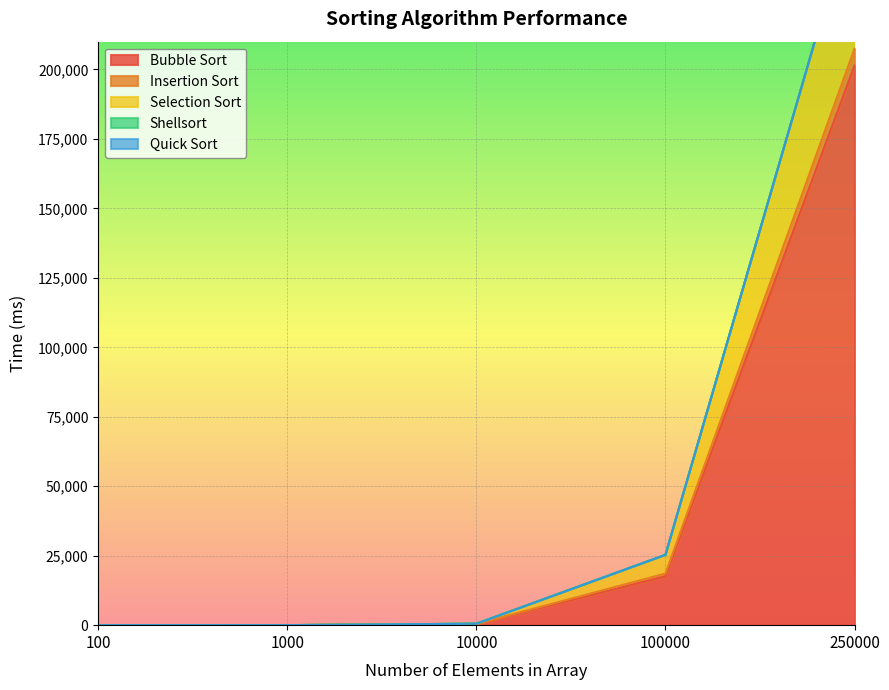

The Insertion Sort series shows 0 at 100. True or false?

True